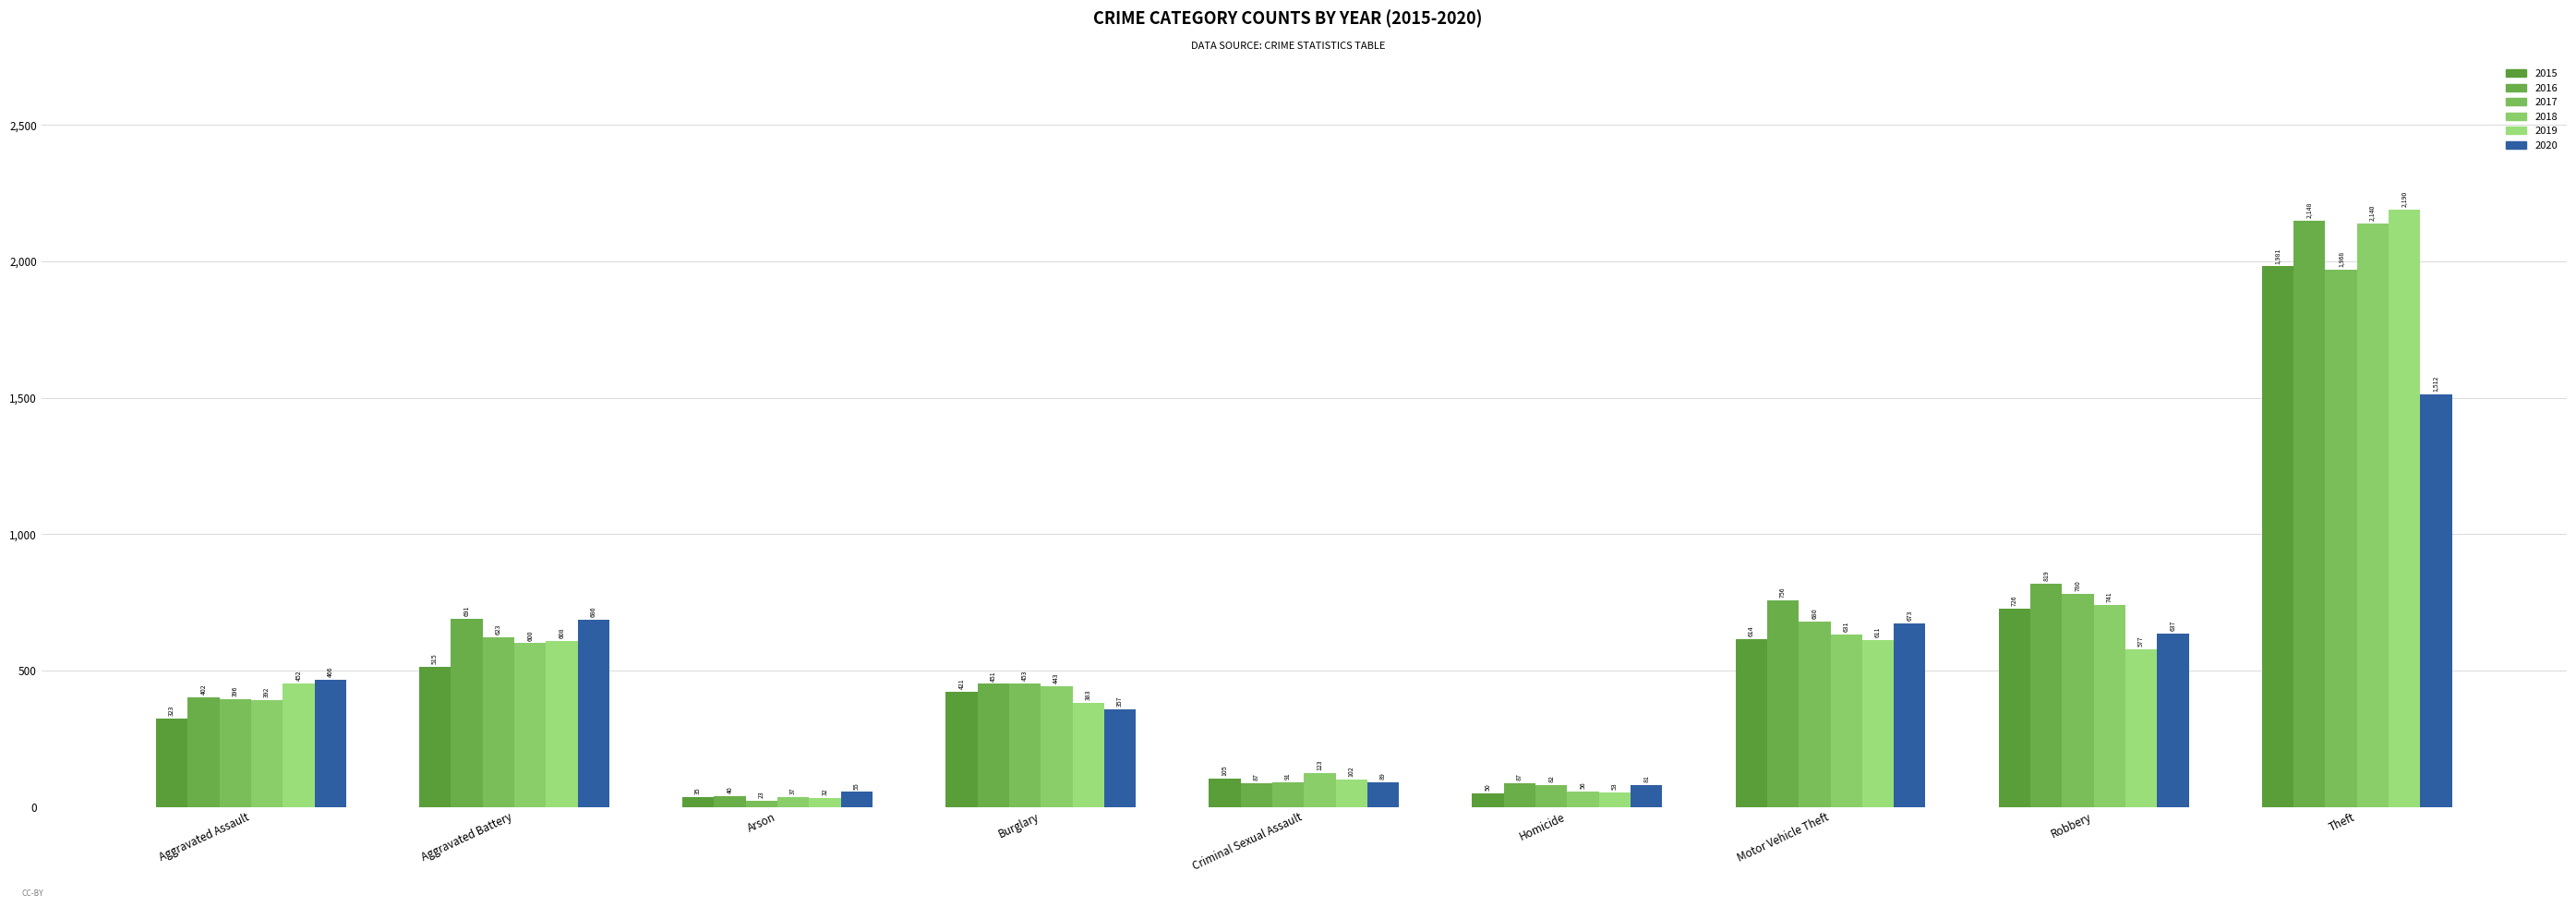

Read the 2017 value at Homicide, to the nearest 10.

80